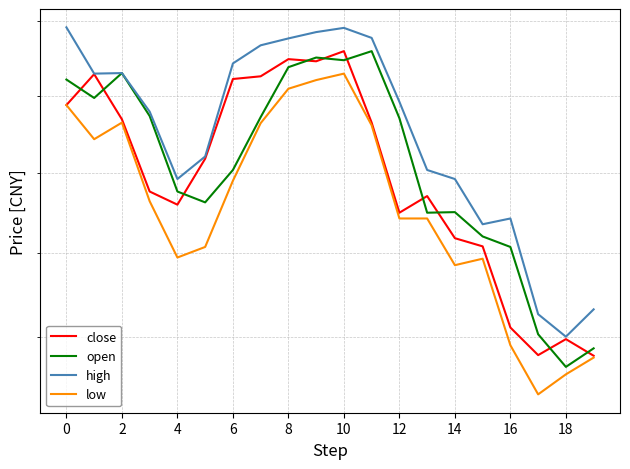

True or false: close has a value of 5.5 at 2.

True